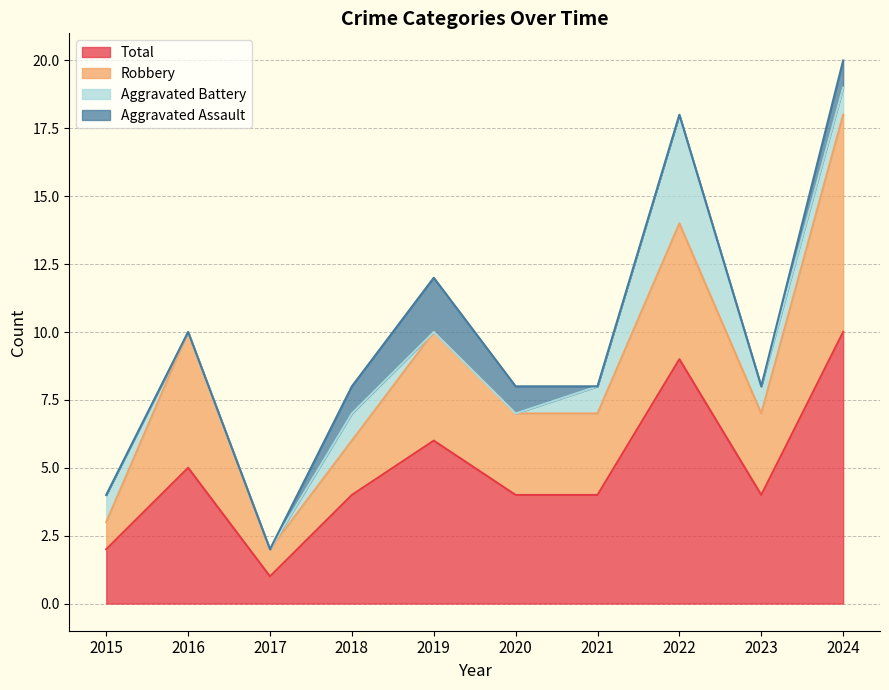

How many data points does each series have?

10